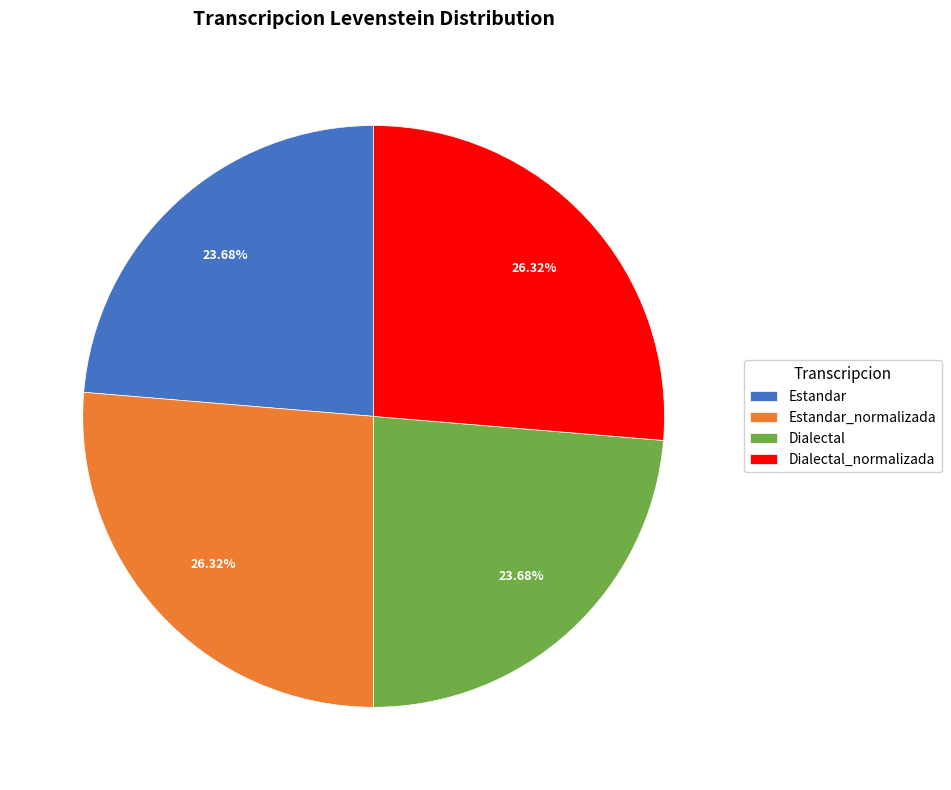

To the nearest percent, what is the combined percentage of Dialectal_normalizada and Estandar?

50%